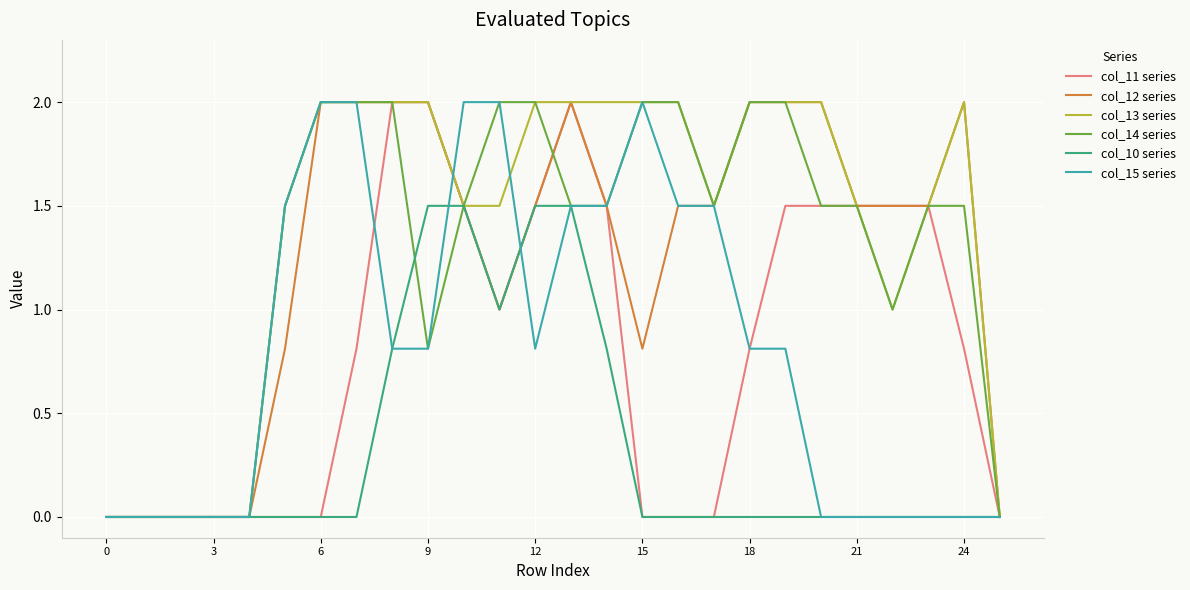

What is the maximum value for col_13 series?

2.0